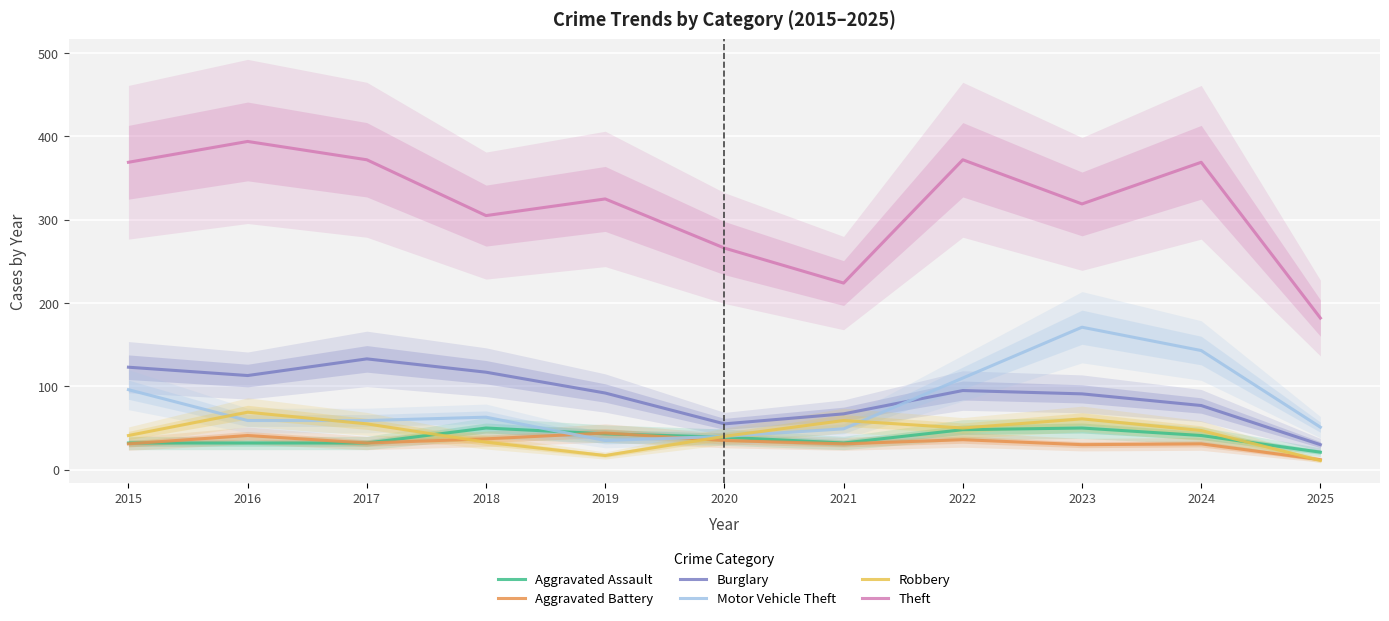

Does the chart display data point markers on the line(s)?

No